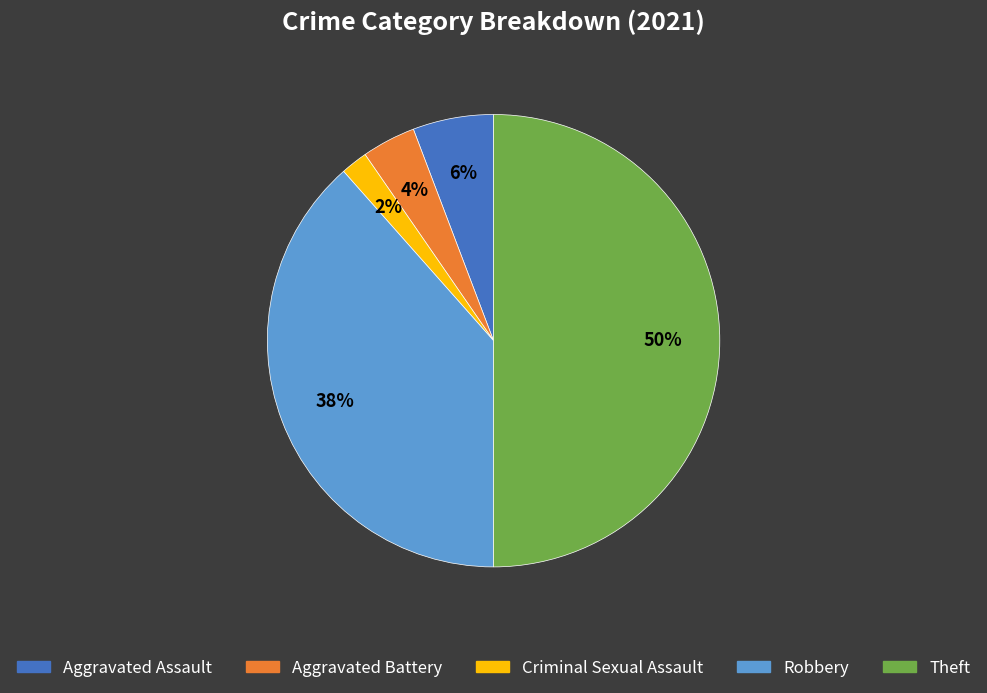

To the nearest percent, what is the difference between the largest and smallest slice percentages?

48%